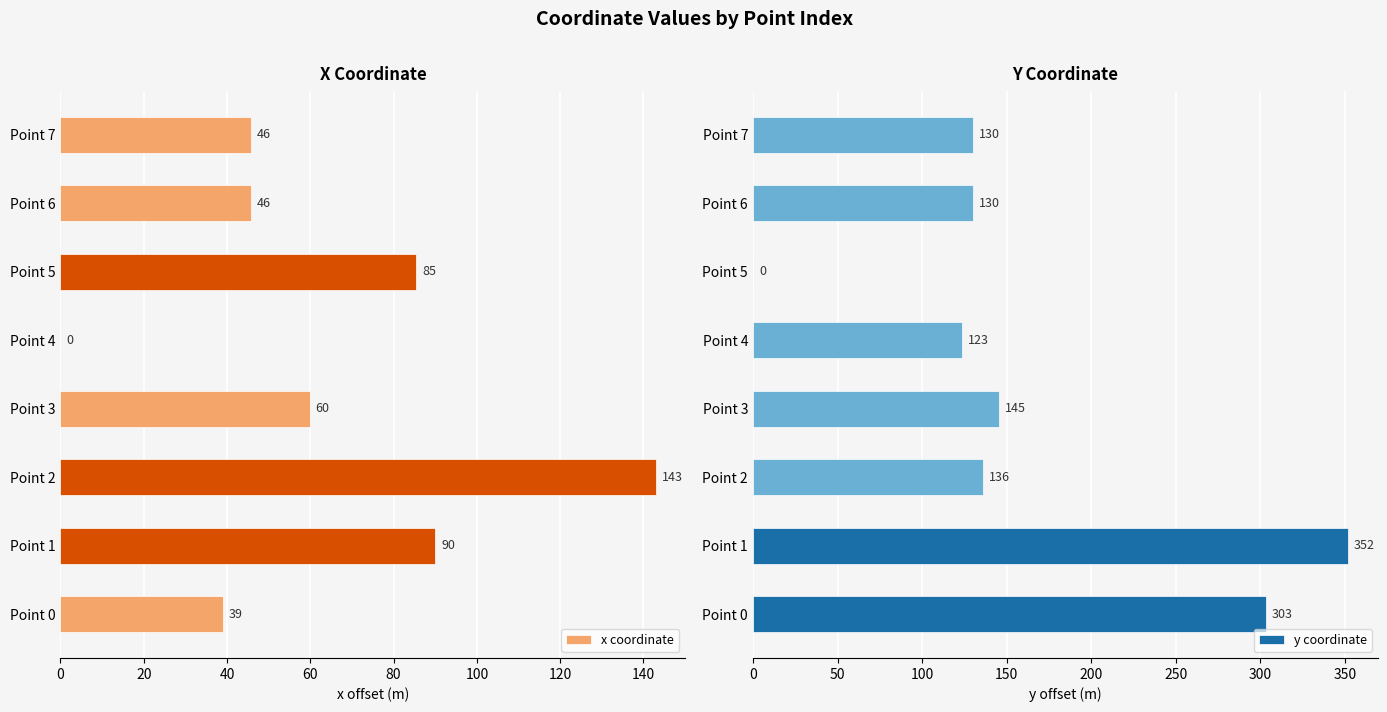

True or false: x coordinate has a value of -97.1 at Point 4.

False